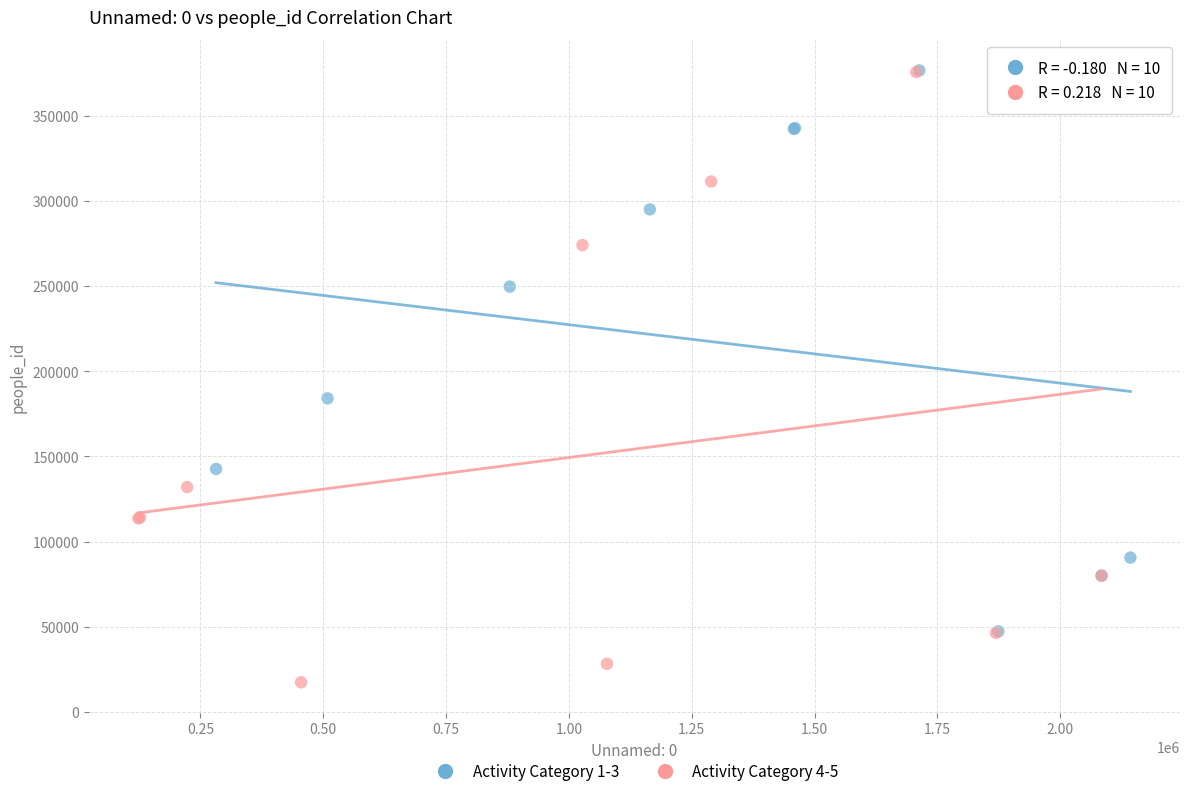

Which series has the widest spread of Y values?

Activity Category 4-5